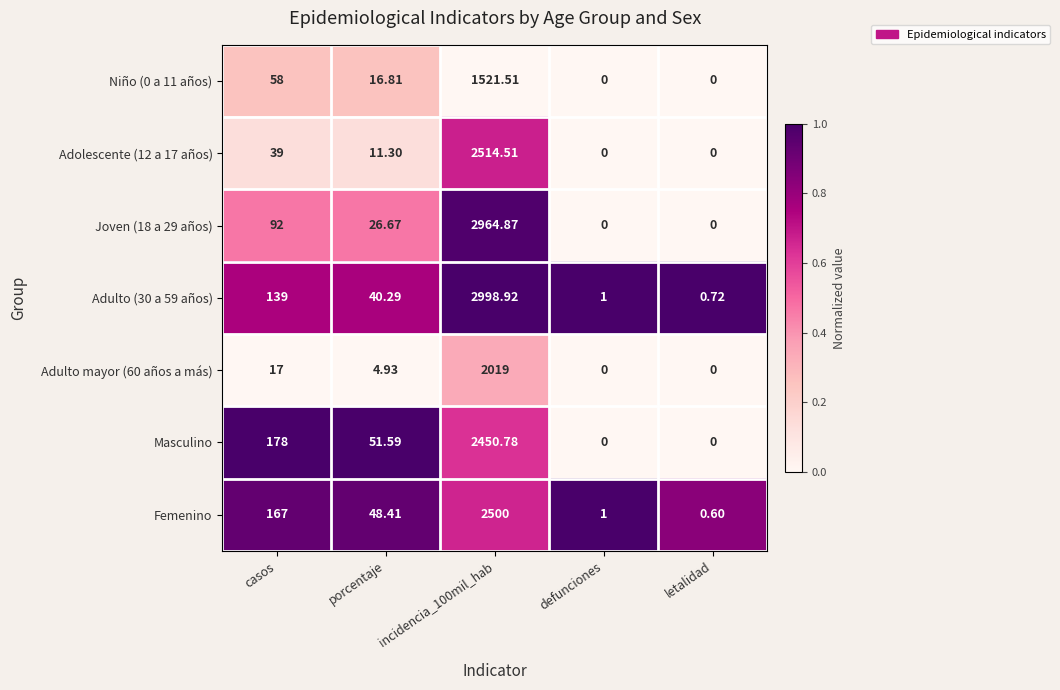

How many data points does each series have?

5